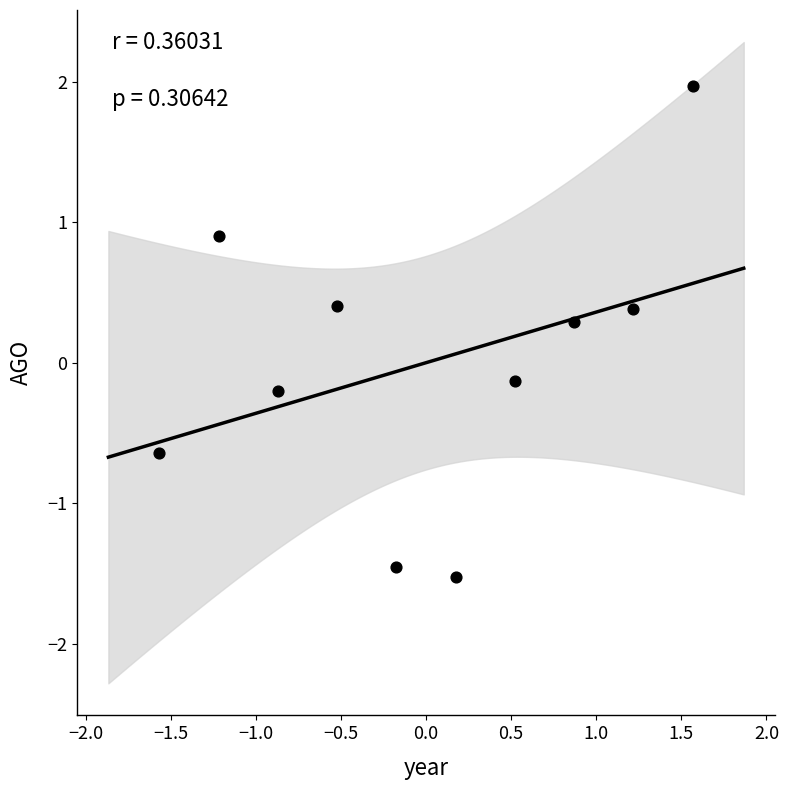

What is the range of X values (max minus min)?

3.1